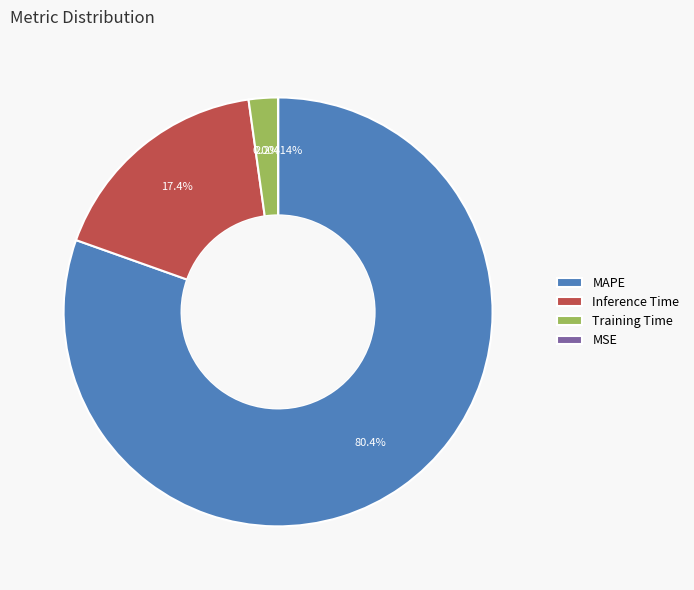

To the nearest percent, what percentage of the pie is Inference Time?

17%